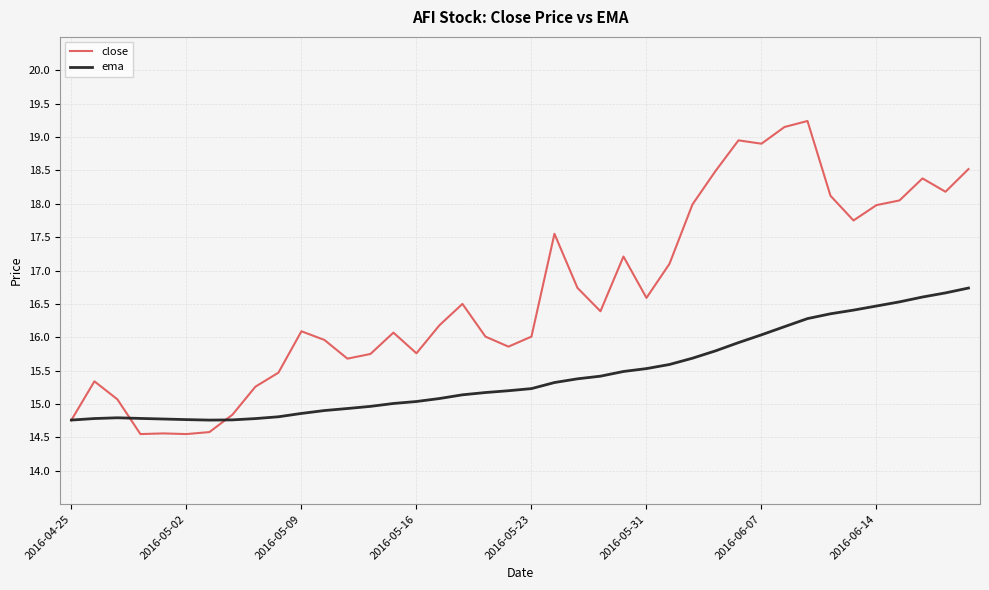

How many lines are shown in the chart?

2